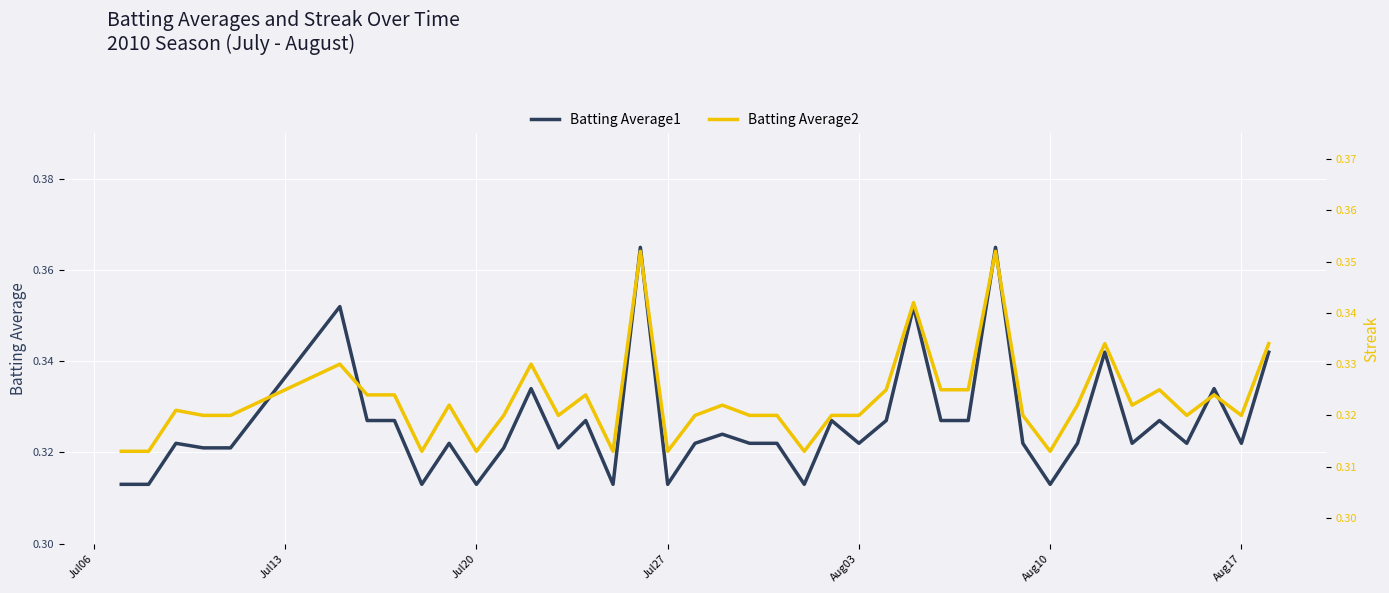

Which series has the largest total across all categories?

Batting Average1